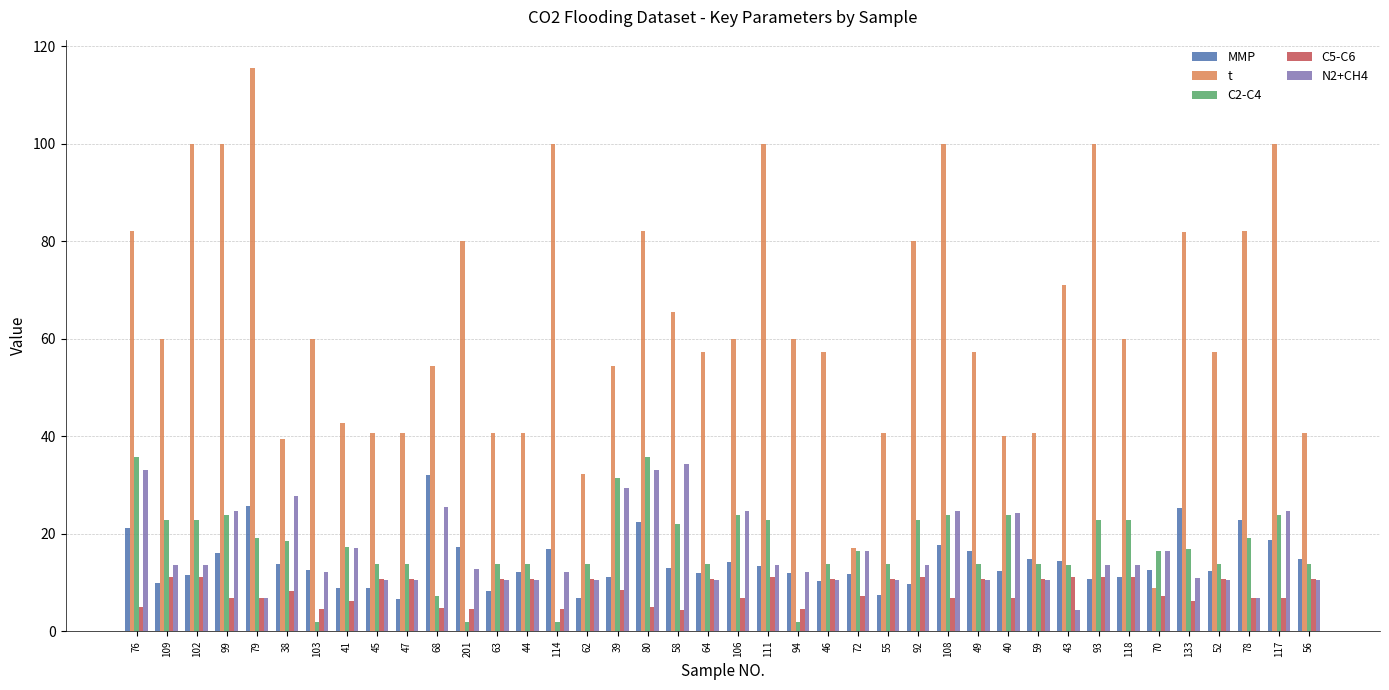

What position from the left is 59?

31